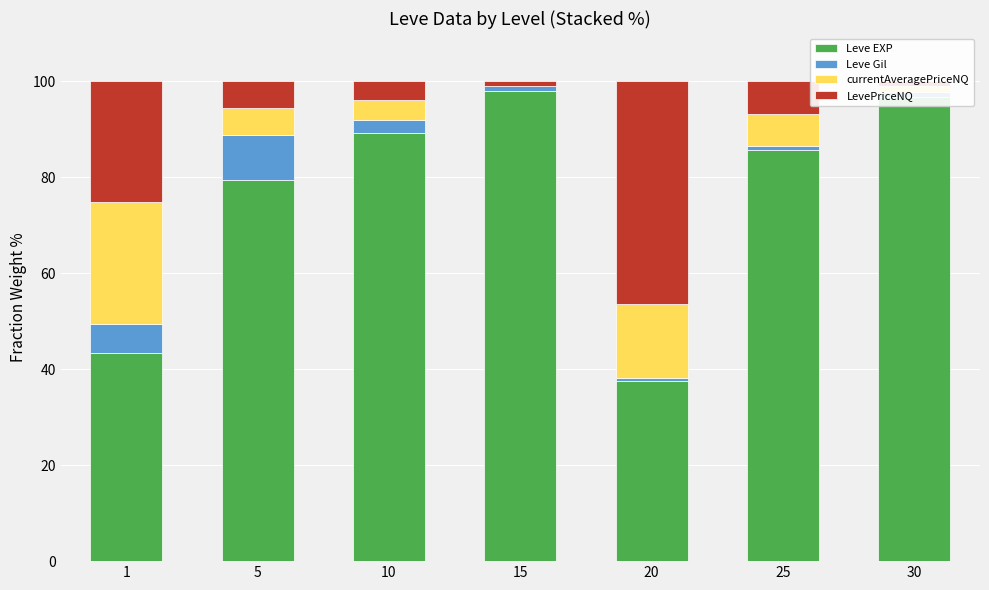

What is the highest value of the Leve EXP series?

98.0